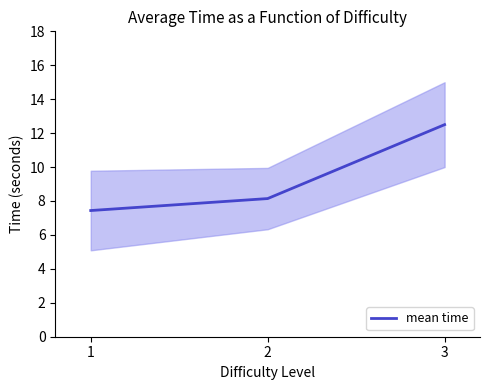

The value at 1 is 10.2. True or false?

False